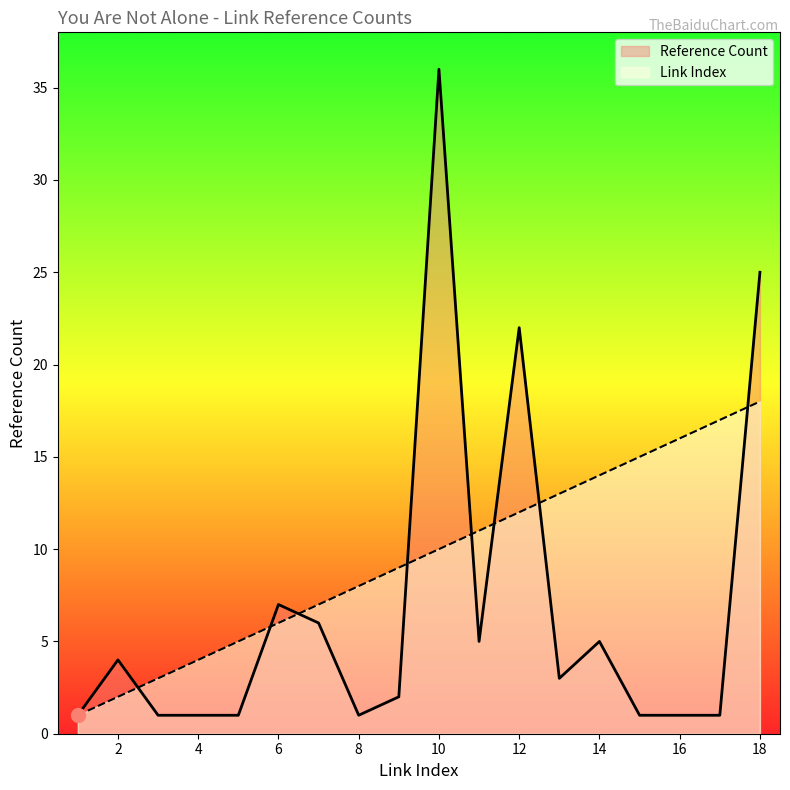

What is the spread (max minus min) of values at 14?

9